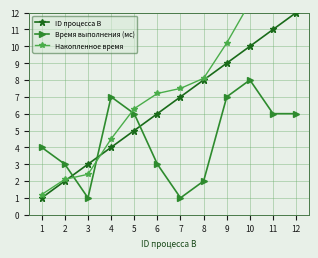

What are all the series names shown in the legend?

ID процесса B, Время выполнения (мс), Накопленное время